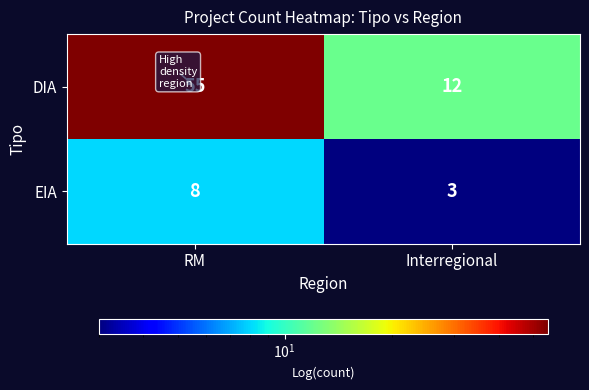

The value of DIA at Interregional is 16. True or false?

False